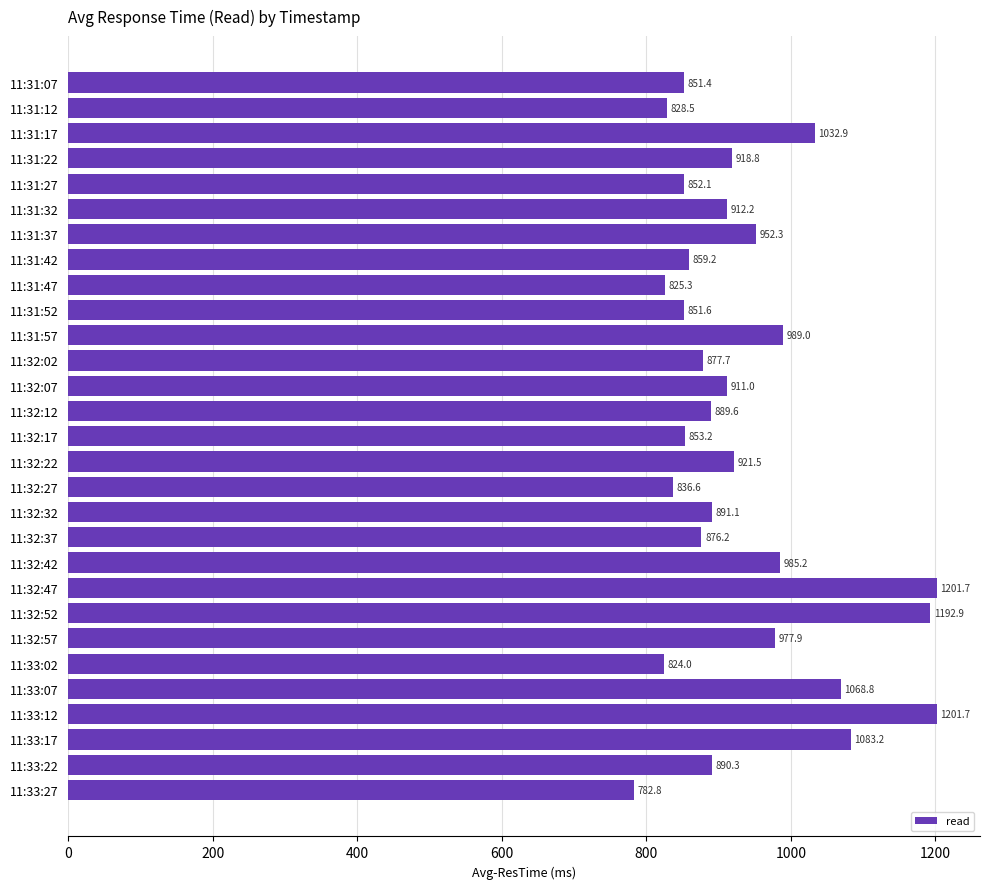

Which label corresponds to the smallest value in the chart?

11:33:27